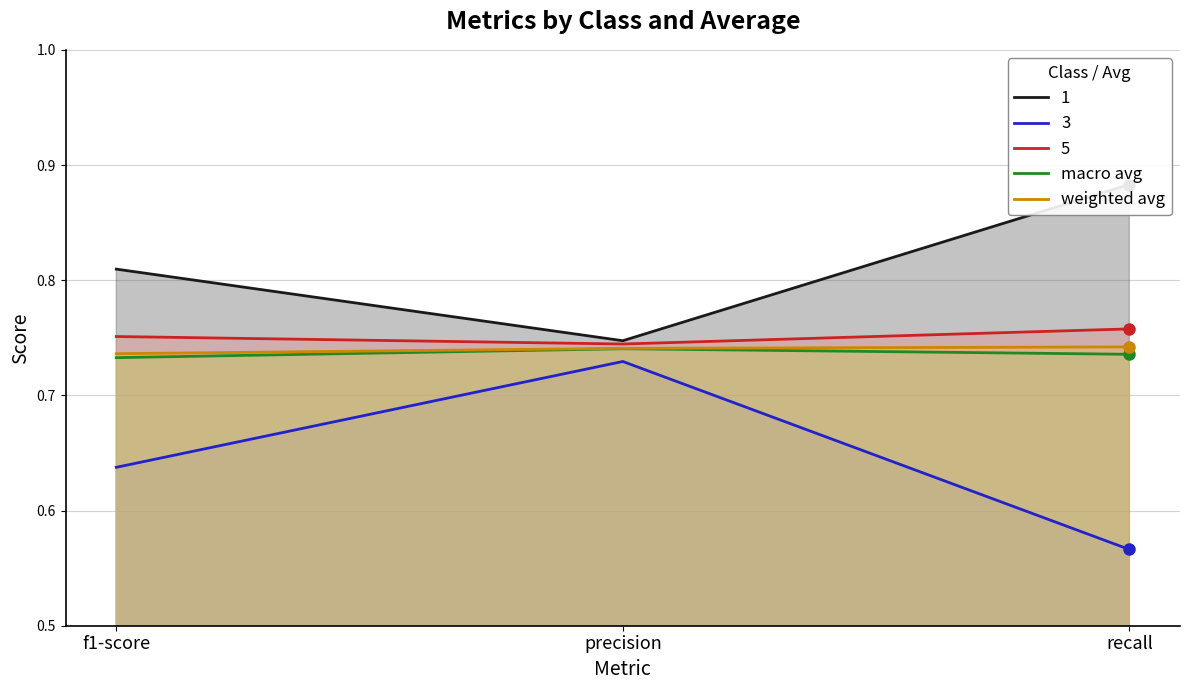

List the labels in order of 3 value, largest first.

precision, f1-score, recall